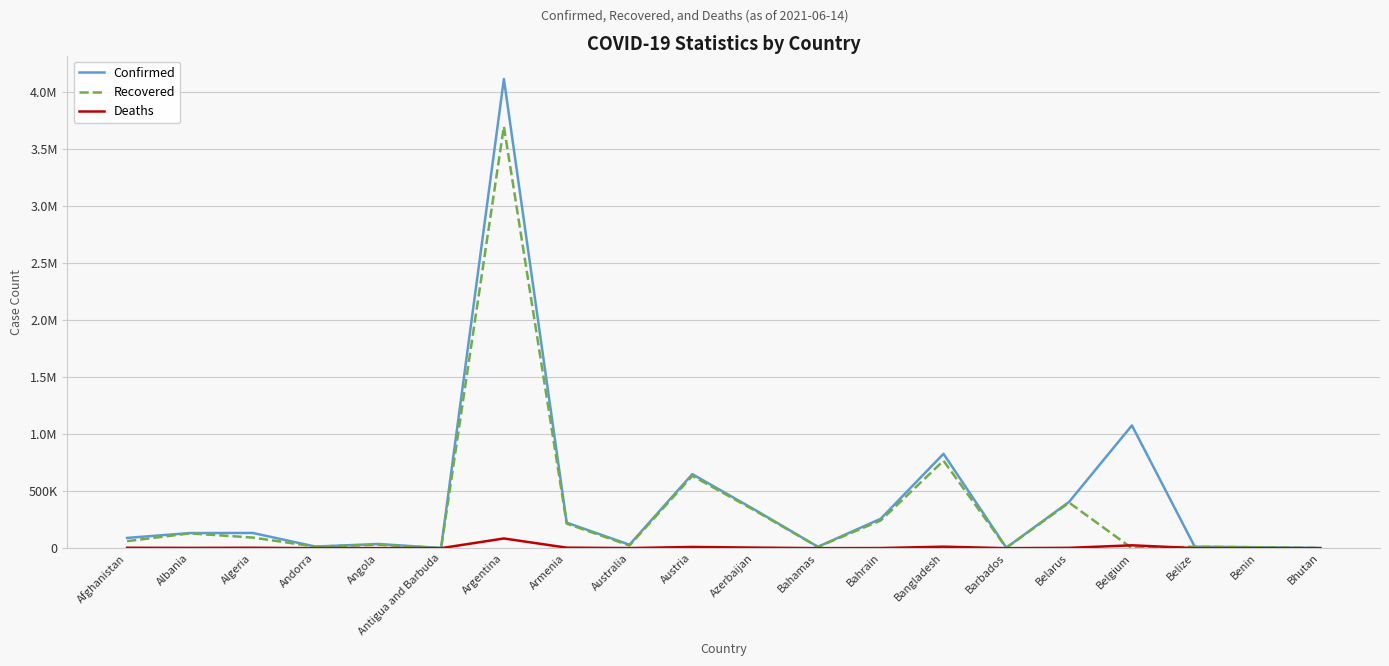

Is this an area chart (filled region under the line)?

No